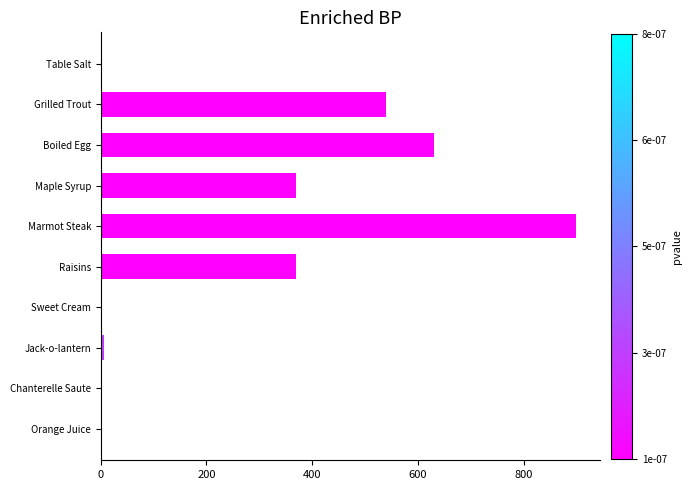

What is the greatest value displayed?

900